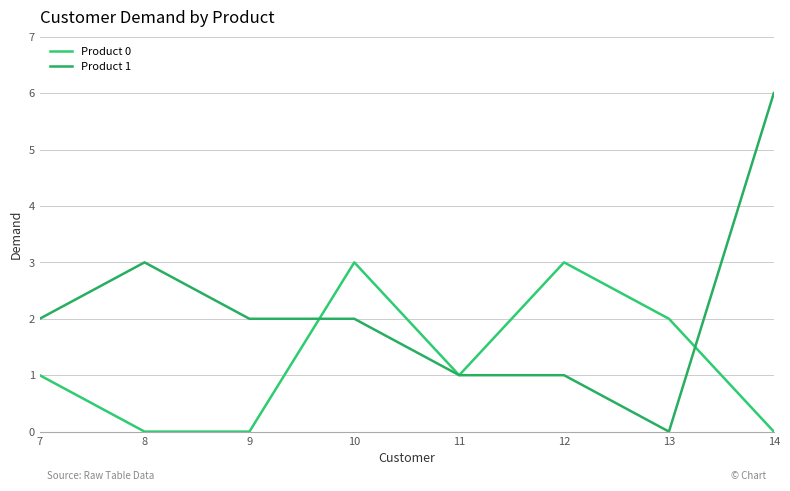

Count the Product 1 values in the range 1 to 3.

6